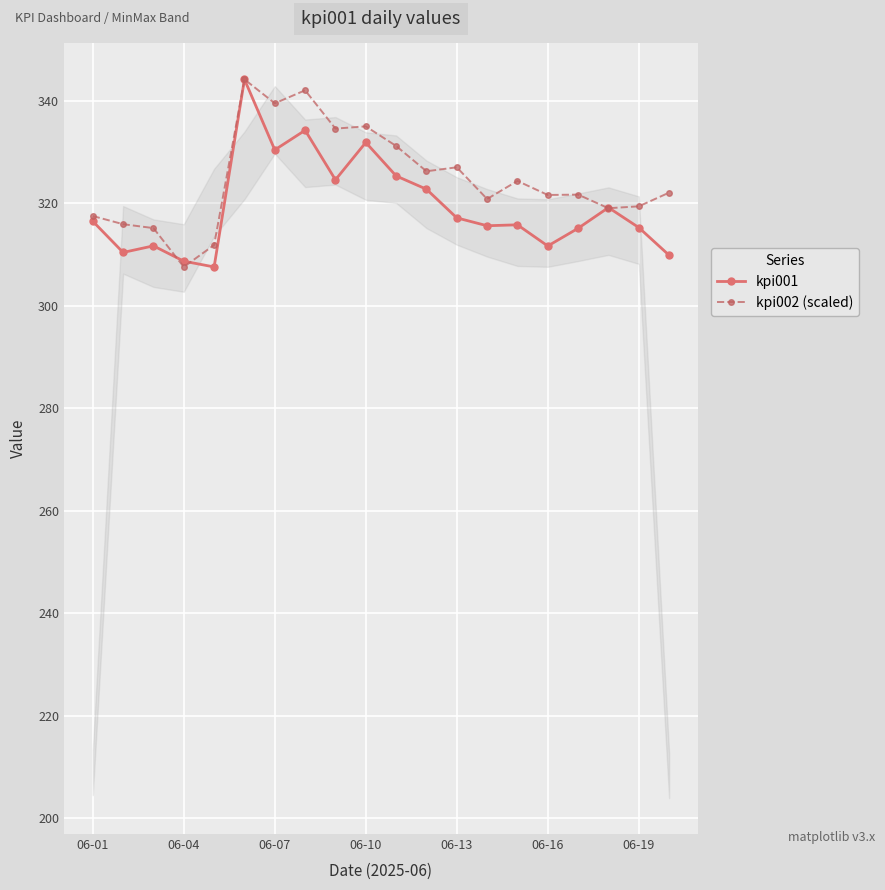

At how many categories does at least one series exceed 319?

15